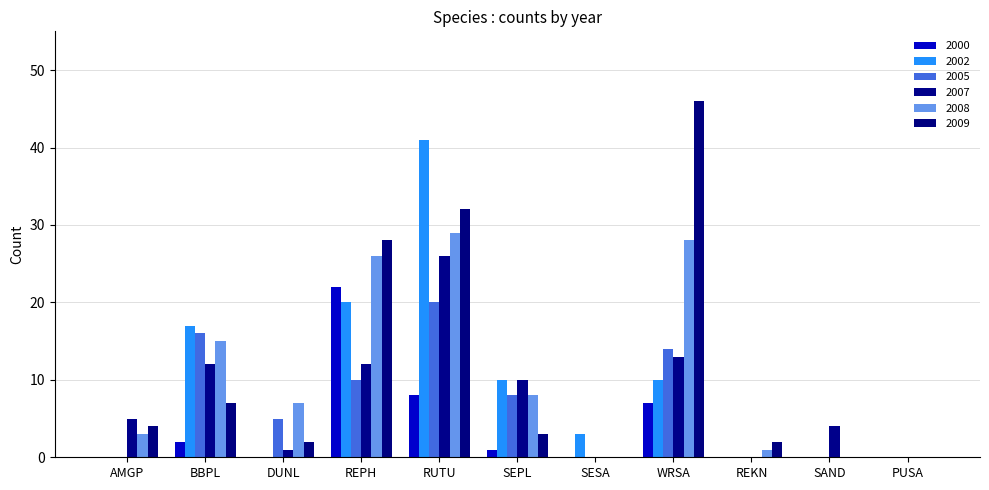

What is the label of the 4th bar from the left?

REPH